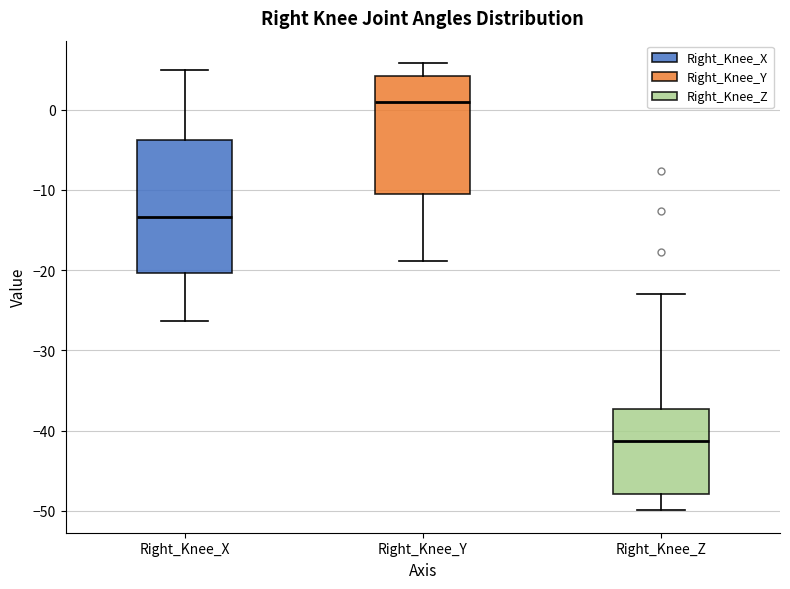

Reading left to right, read every box against the y-axis: the position of its median line, the range the box covers, and the ends of its whiskers. The values are not printed on the chart, so give them approximately, as read against the axis.

Right_Knee_X: median -13, box -20 to -4, whiskers -26 to 5
Right_Knee_Y: median 1, box -10 to 4, whiskers -19 to 6
Right_Knee_Z: median -41, box -48 to -37, whiskers -50 to -23